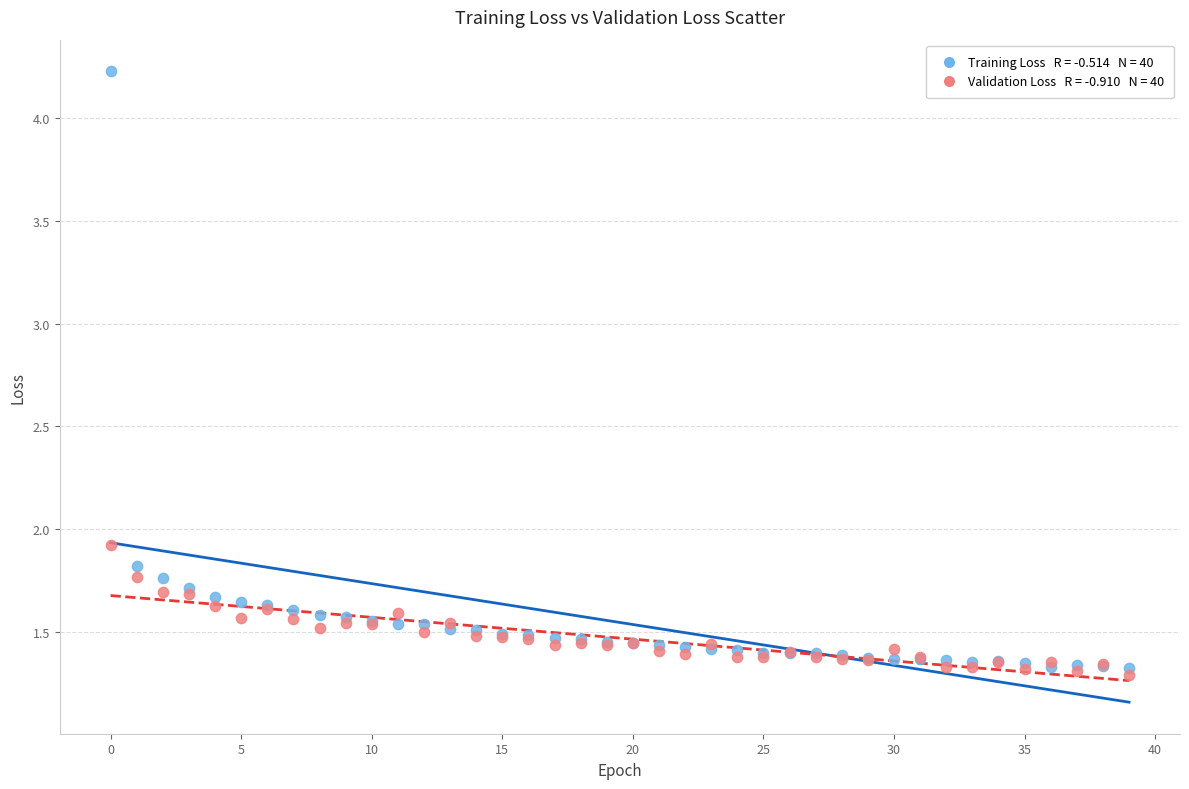

Across all series, what Y value is closest to 2?

1.9